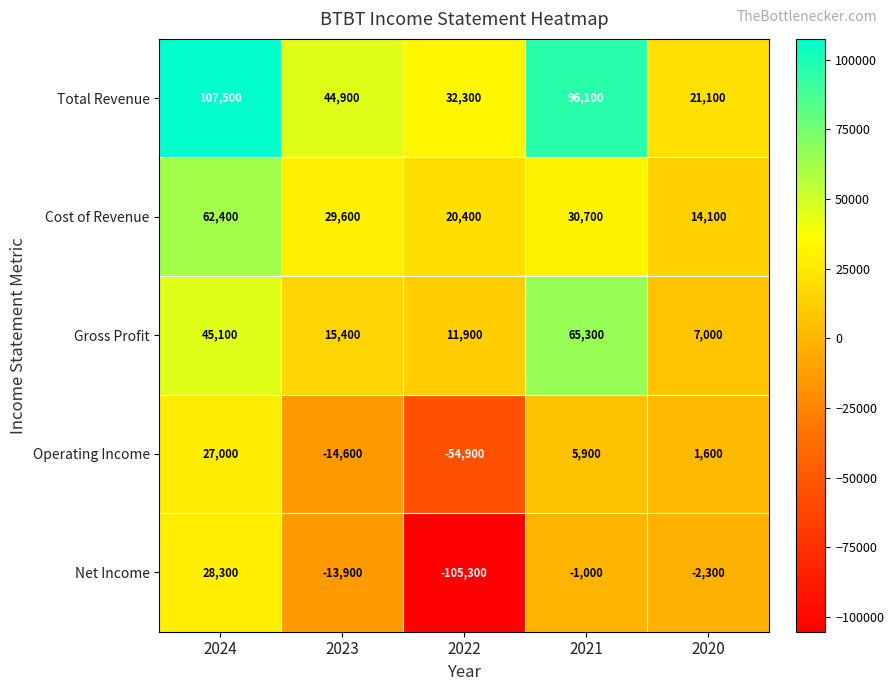

What is the maximum value shown in the chart?

107500